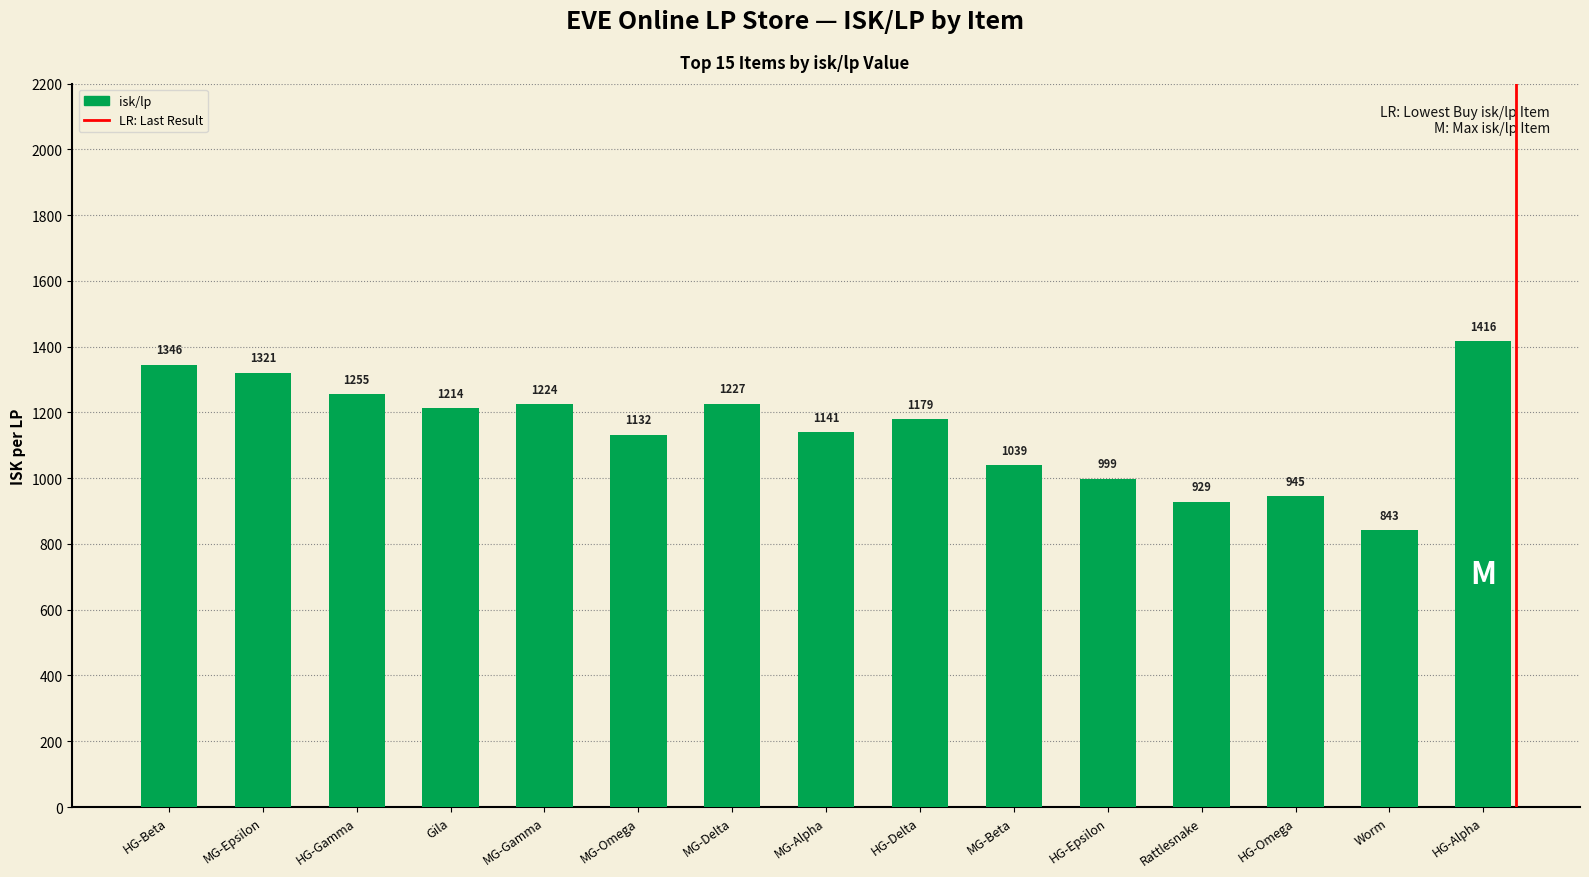

Count the number of values greater than 1179.

8